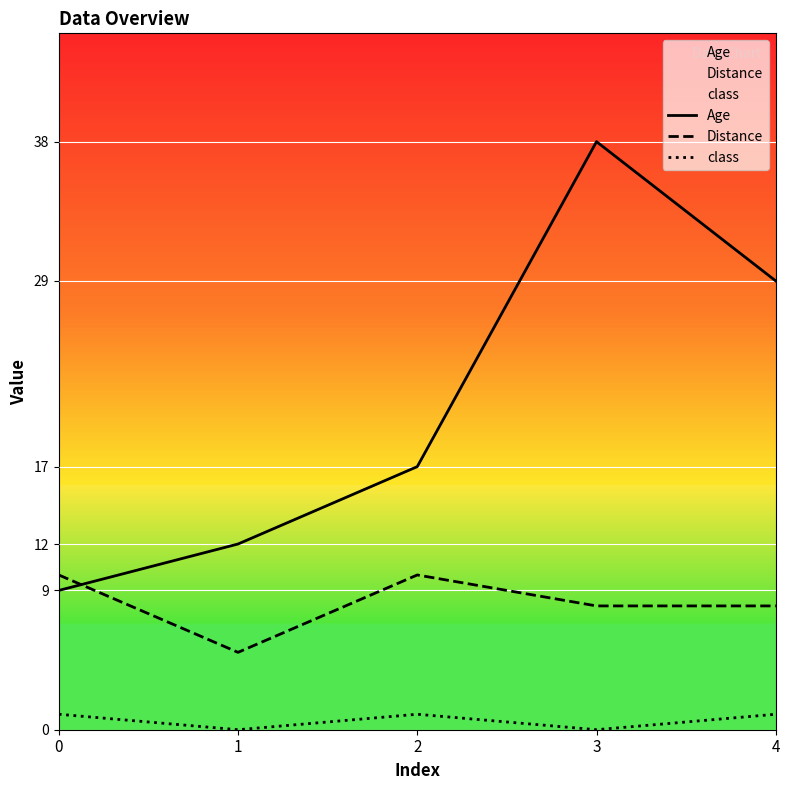

What is the sum of the class values at 2 and 3?

1